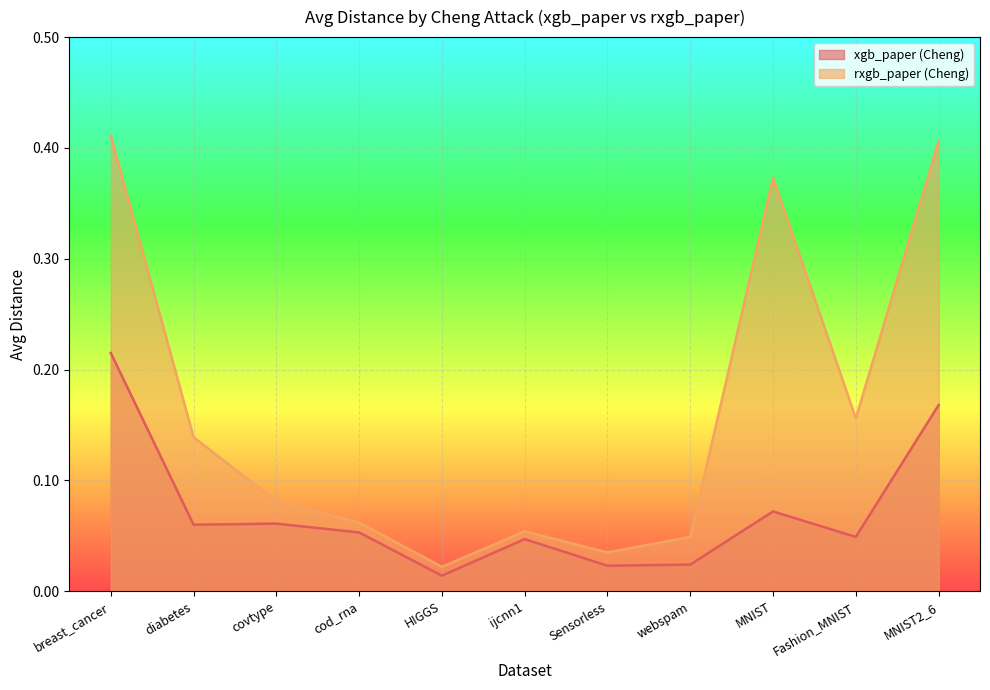

What is the average value of the xgb_paper (Cheng) series?

0.1